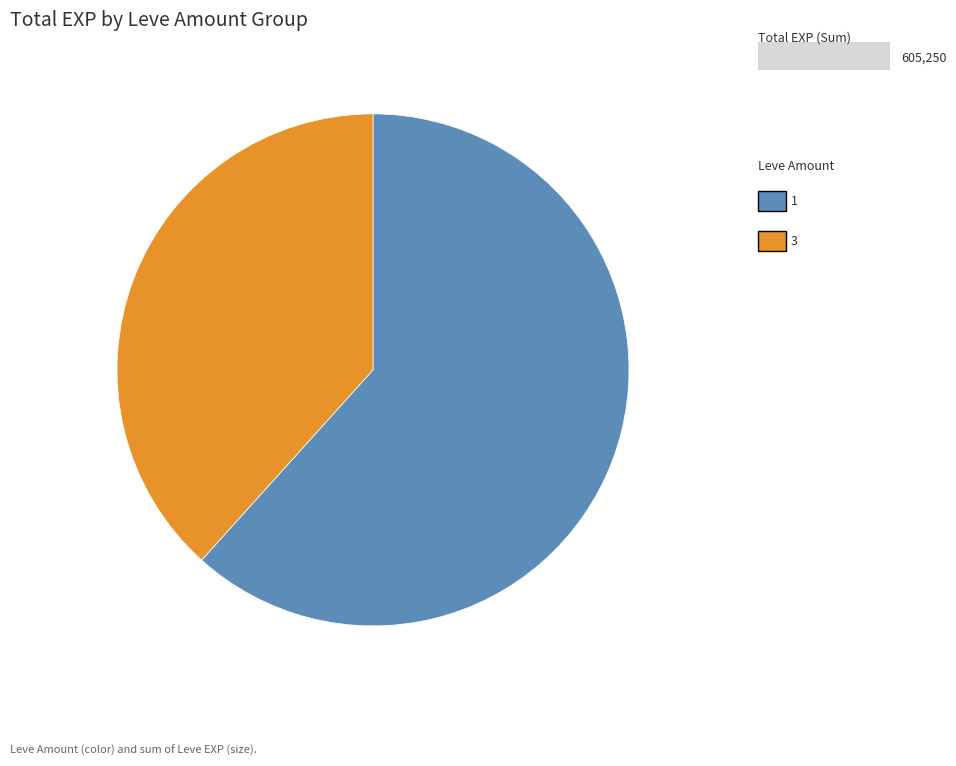

Is there a majority slice in this chart?

Yes